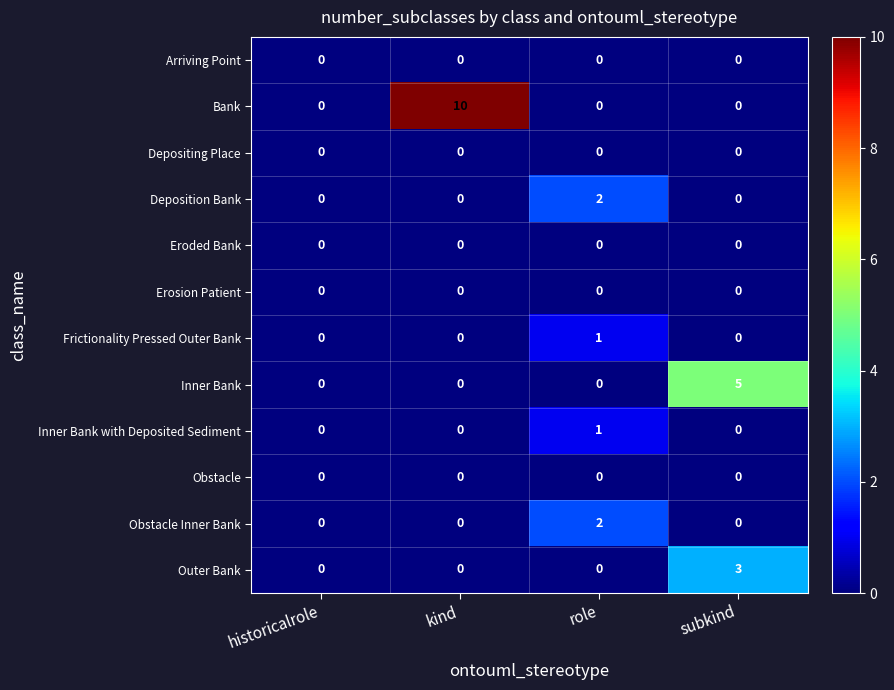

At how many categories does at least one series exceed 6?

1